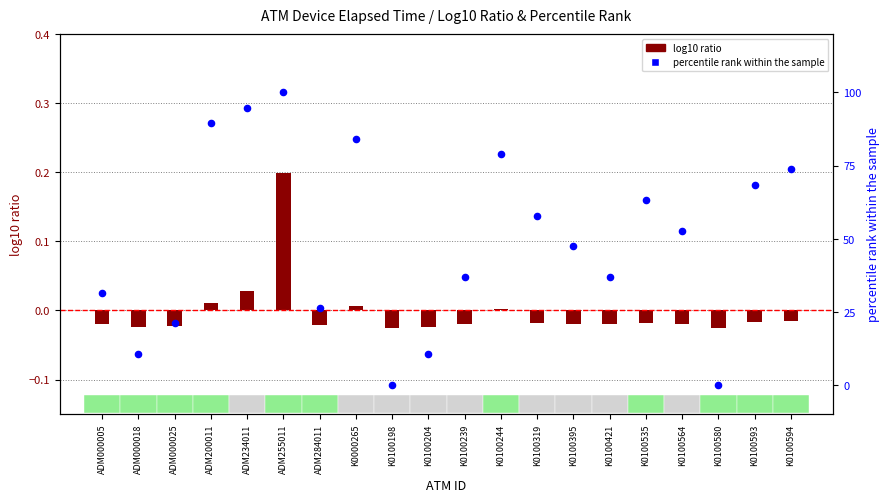

Is the value of log10 ratio at K0100395 greater than the value of percentile rank within the sample at K0100204?

No